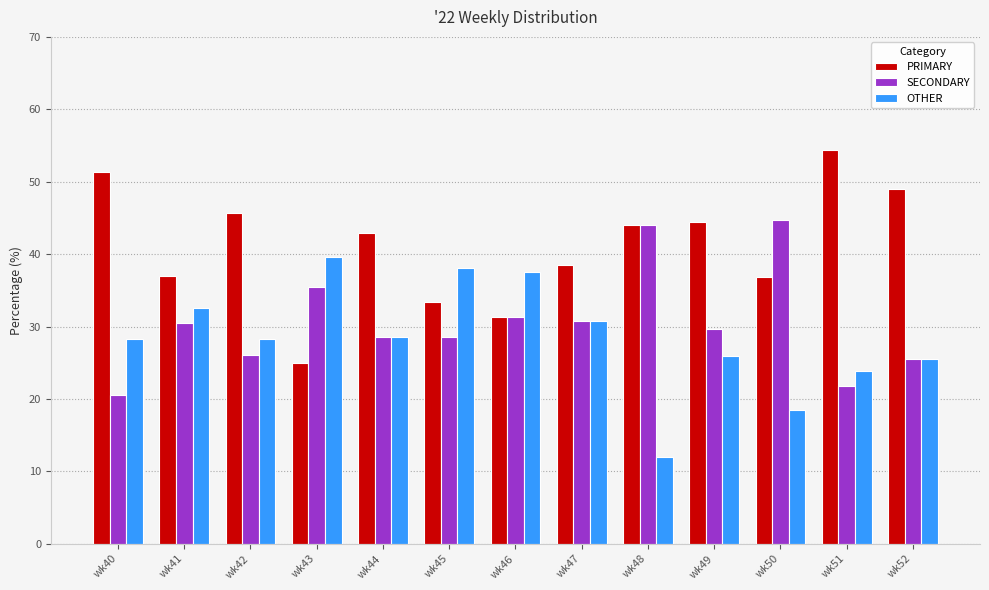

What value does the SECONDARY series have at wk42?

26.1